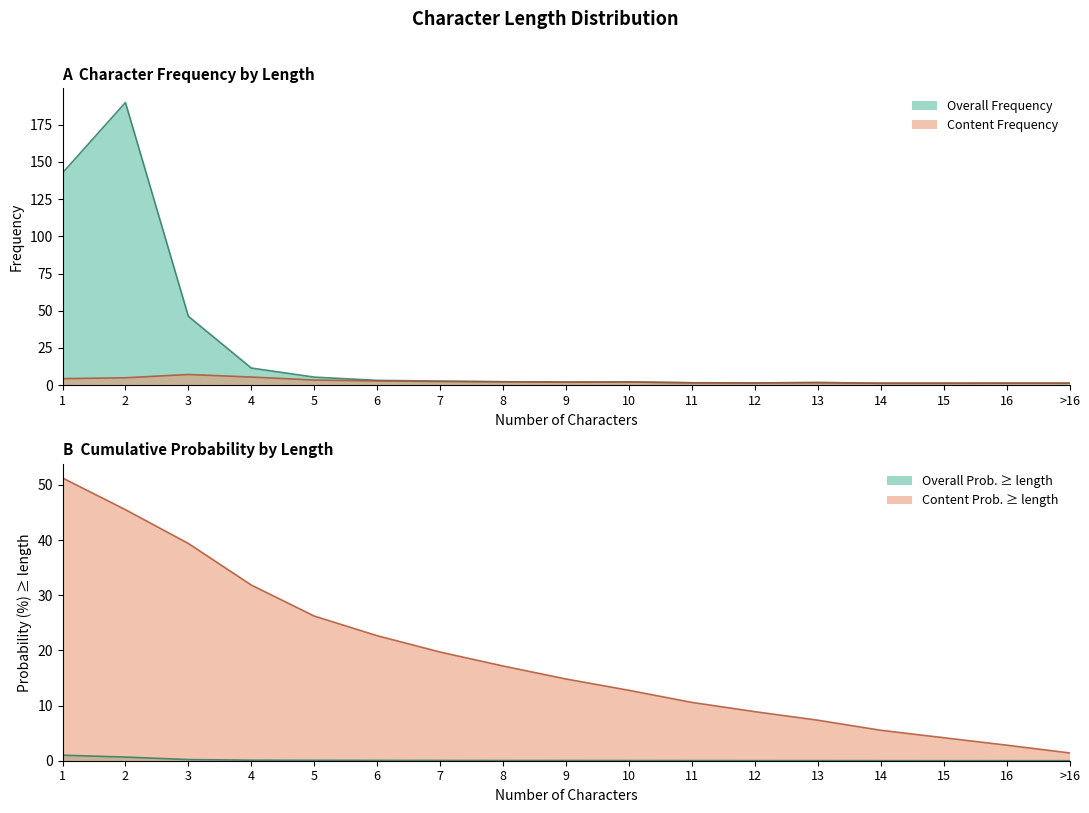

True or false: Content Prob. (at least) and Content Frequency intersect in this chart.

False